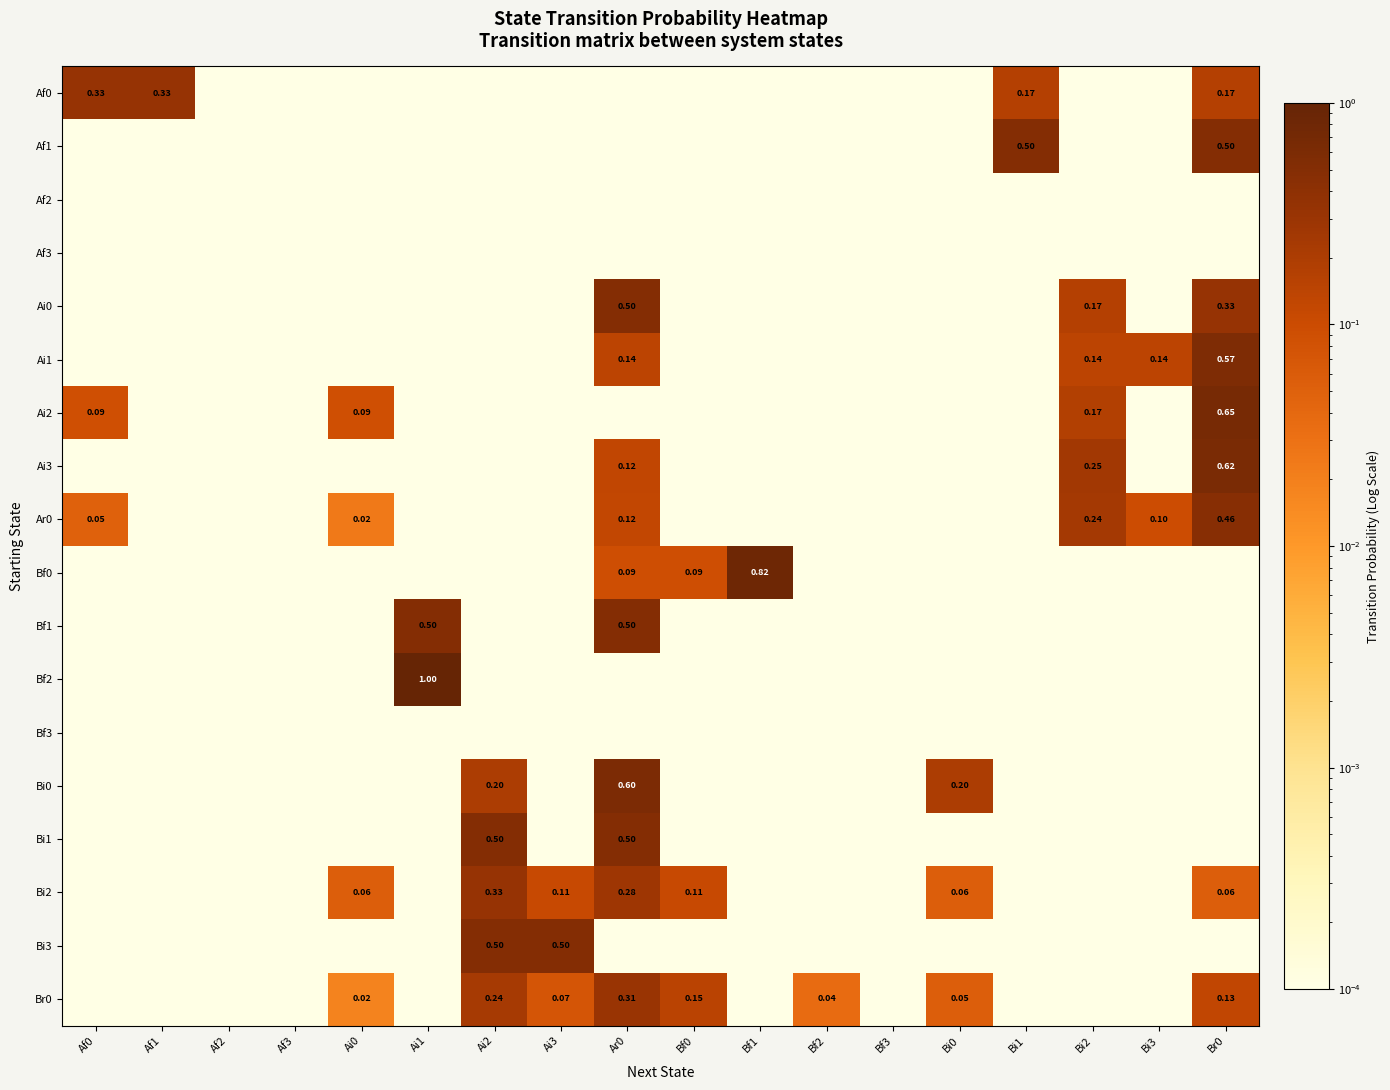

Between Ai3 and Af1, which is larger?

Af1